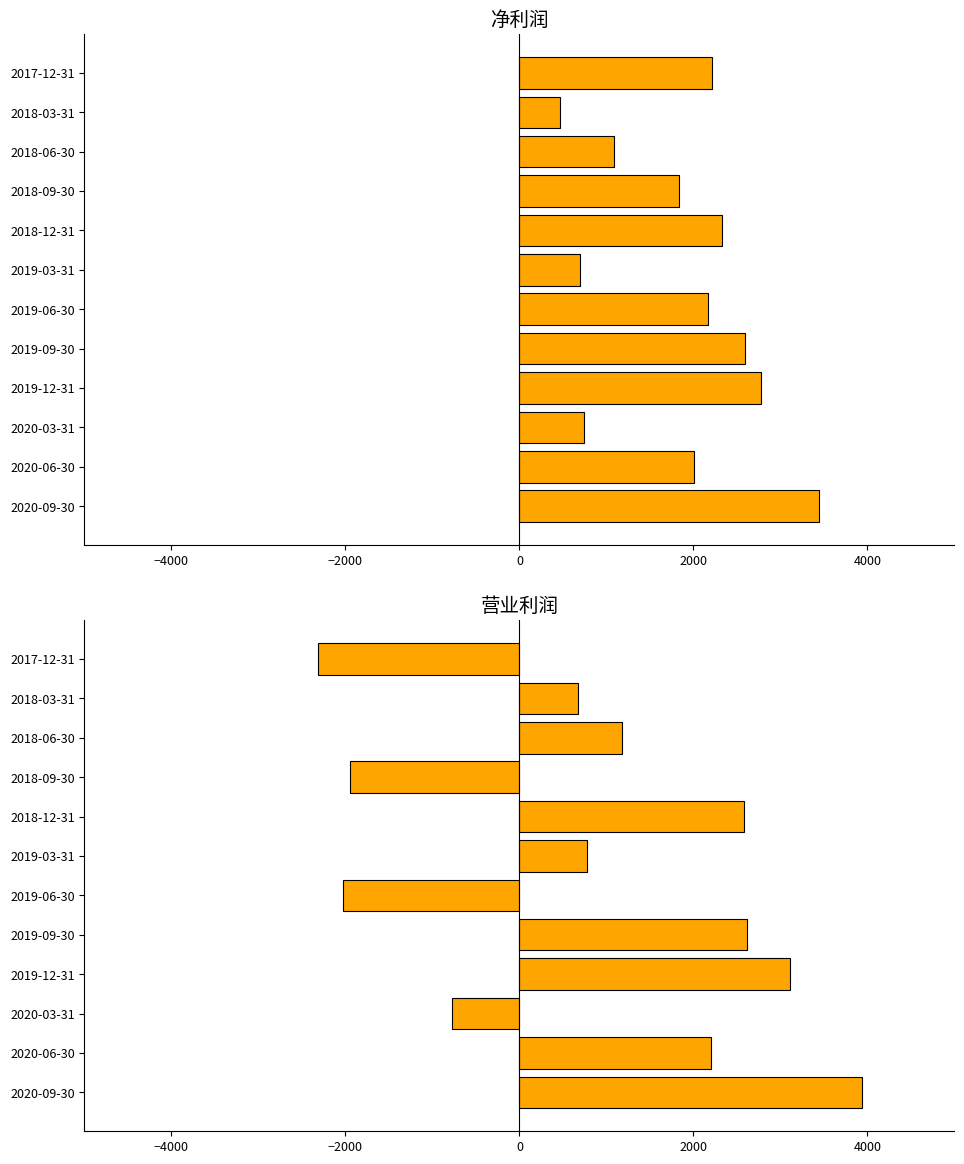

What are all the series names shown in the legend?

净利润, 营业利润